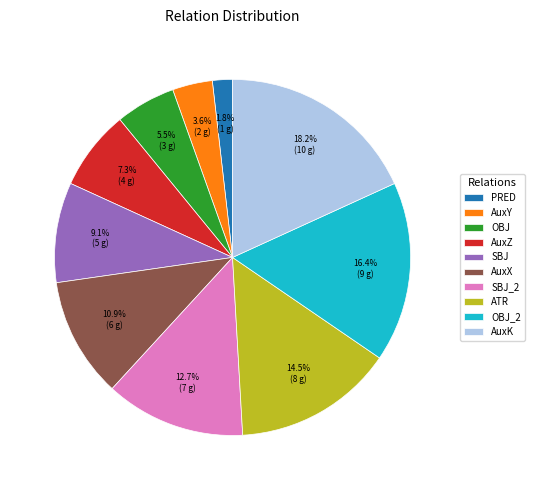

Rank the categories by value from lowest to highest.

PRED, AuxY, OBJ, AuxZ, SBJ, AuxX, SBJ_2, ATR, OBJ_2, AuxK